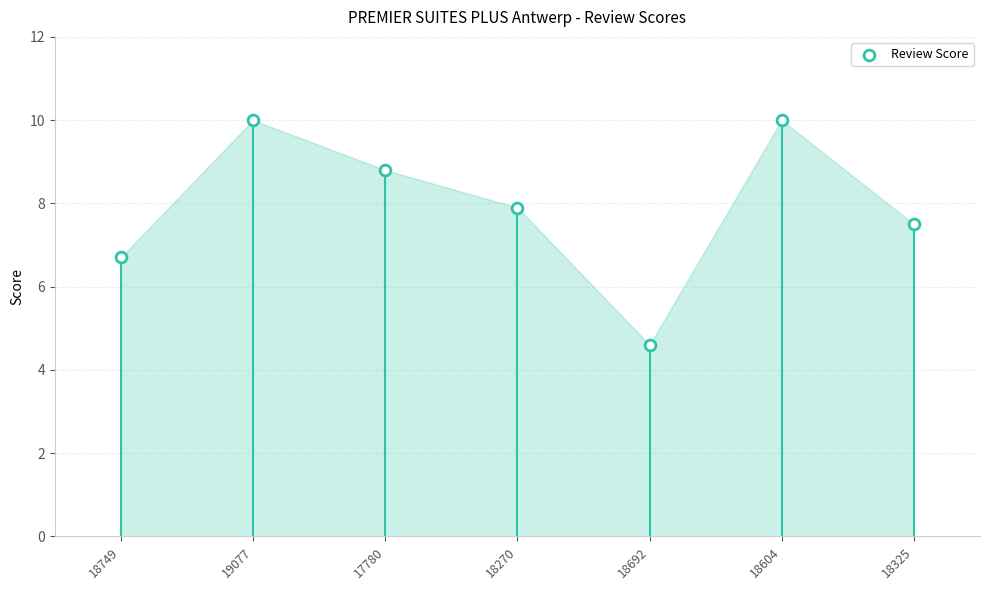

What Y value in the scatter plot is closest to 7?

6.7